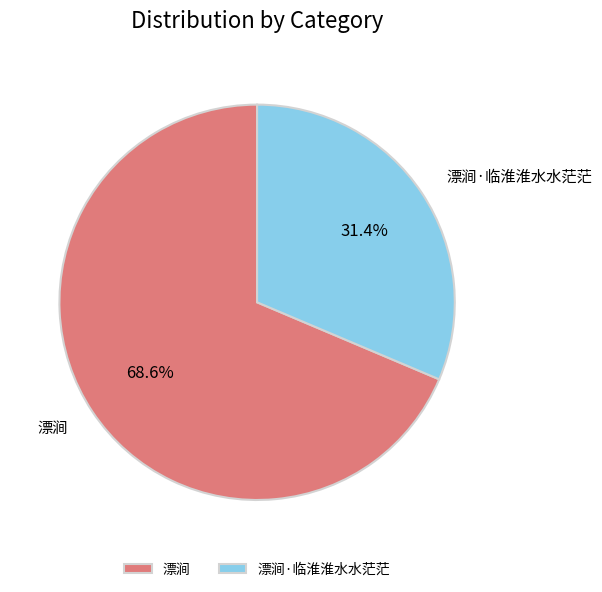

Which has a higher value, 漂涧·临淮淮水水茫茫 or 漂涧?

漂涧